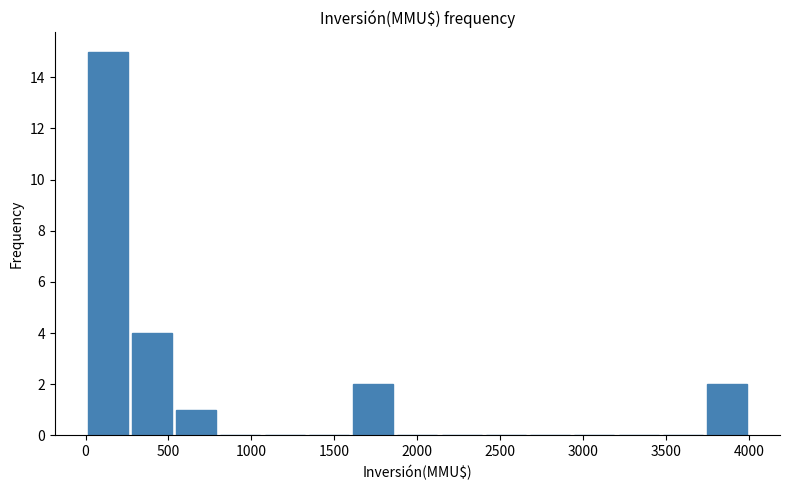

Reading left to right, transcribe this chart: for each bar, give the range it covers on the x-axis and its height. Neither the bar edges nor the heights are printed on the chart, so give them approximately, as read against the axes.

0 to 250: 15
250 to 550: 4
550 to 800: 1
800 to 1050: 0
1050 to 1350: 0
1350 to 1600: 0
1600 to 1850: 2
1850 to 2150: 0
2150 to 2400: 0
2400 to 2650: 0
2650 to 2950: 0
2950 to 3200: 0
3200 to 3450: 0
3450 to 3750: 0
3750 to 4000: 2